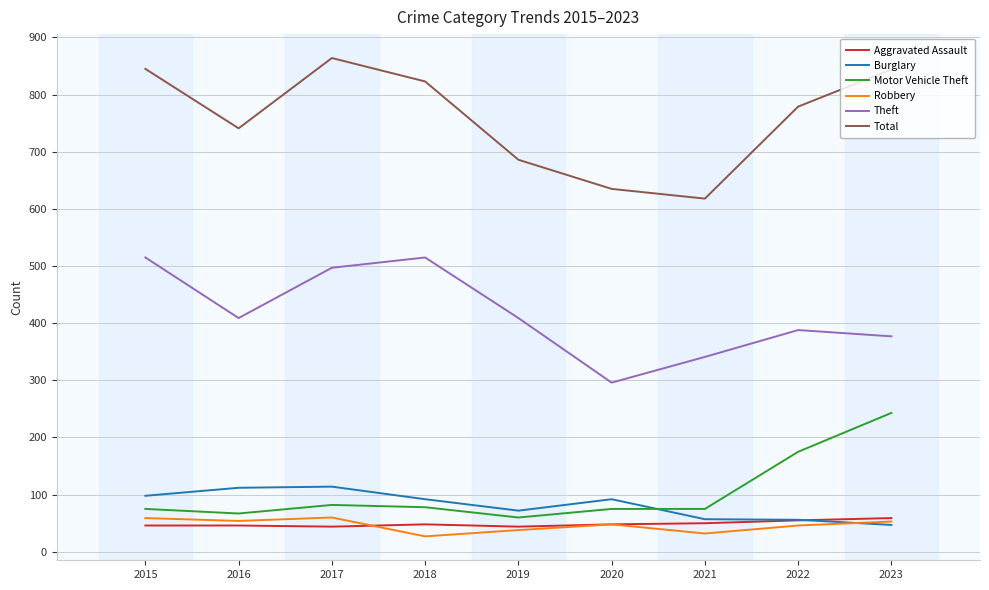

What is the total value across all series at 2021?

1173